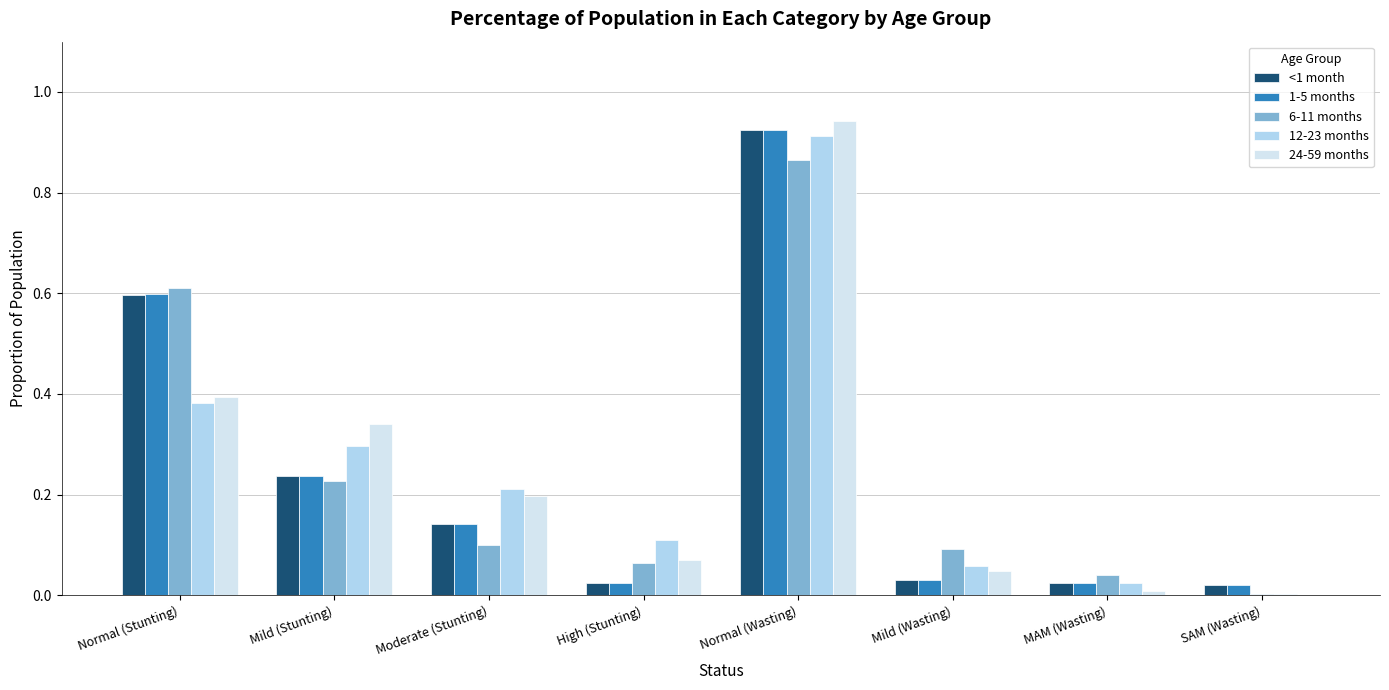

At which category is the sum across all series the highest?

Normal (Wasting)